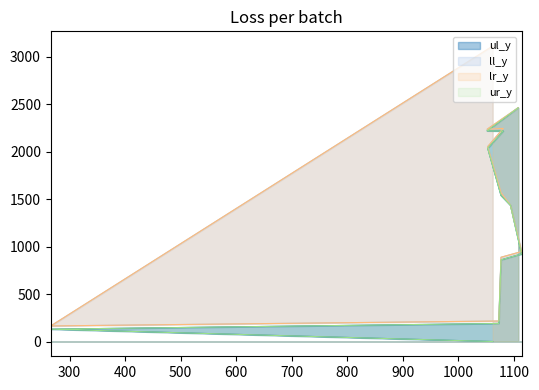

What is the total value across all series at 800?

6214